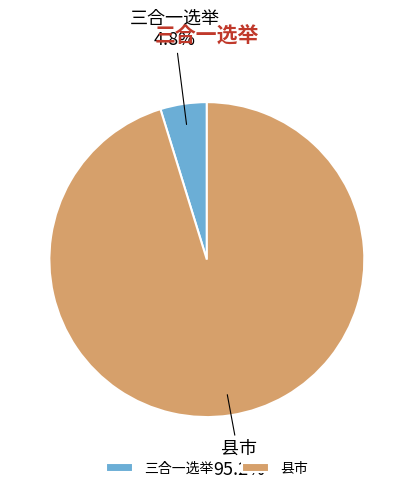

Which has a higher value, 三合一选举 or 县市?

县市